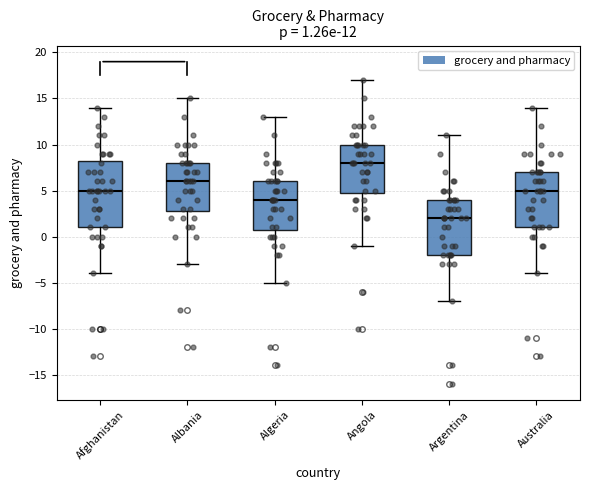

Which box has the highest median line?

Angola